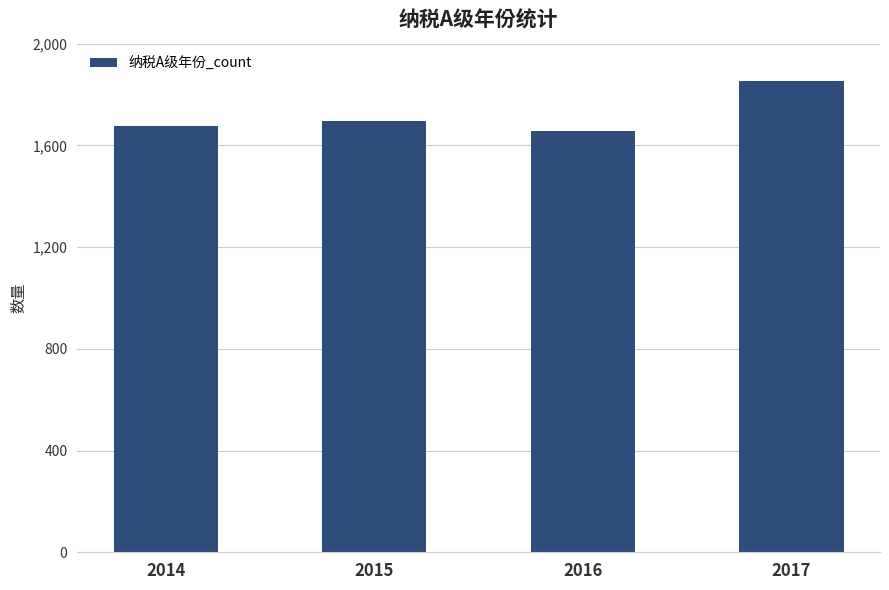

True or false: the data shows 2874 at 2016.

False